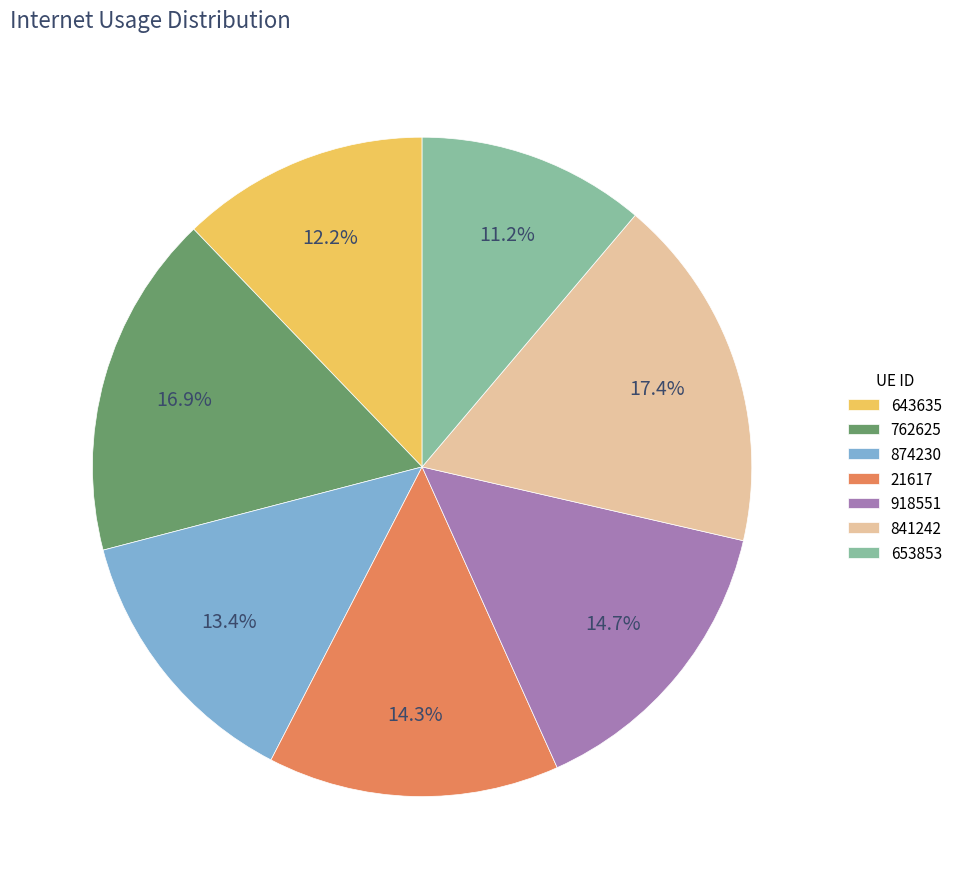

Combined, what portion of the pie is 918551 and 653853?

25.9%